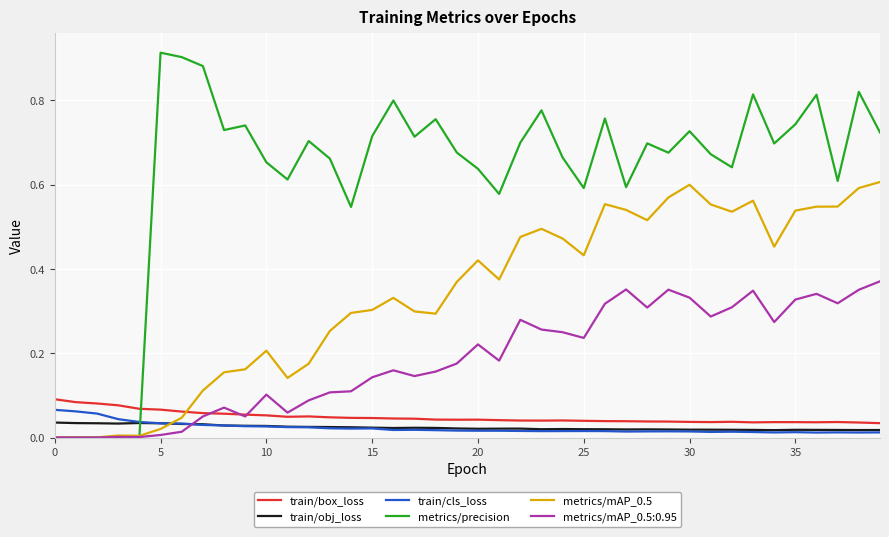

Which series has the largest total across all categories?

metrics/precision